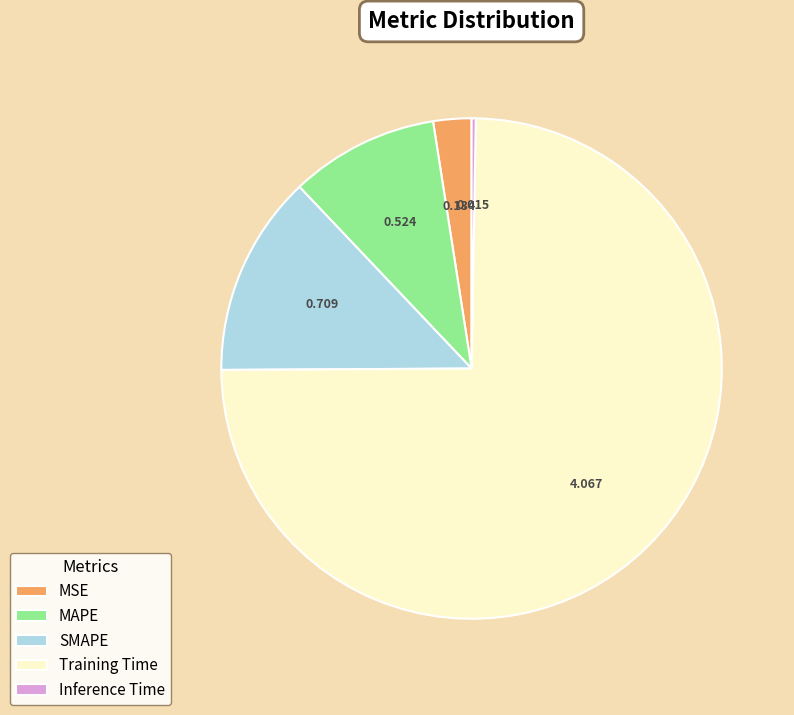

Which slice is the largest?

Training Time